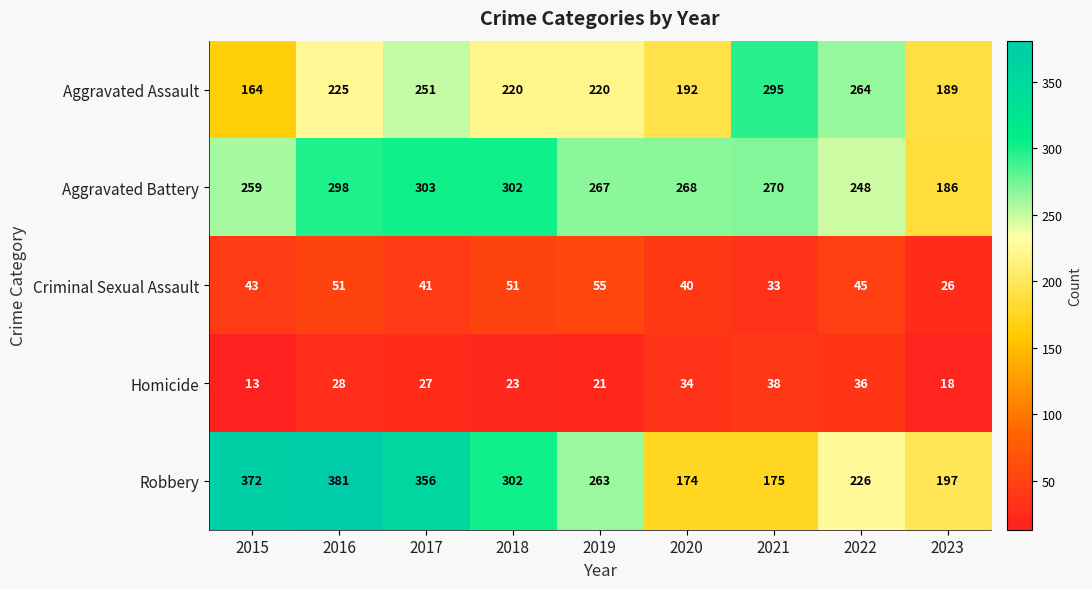

Which label corresponds to the smallest value in the chart?

2015